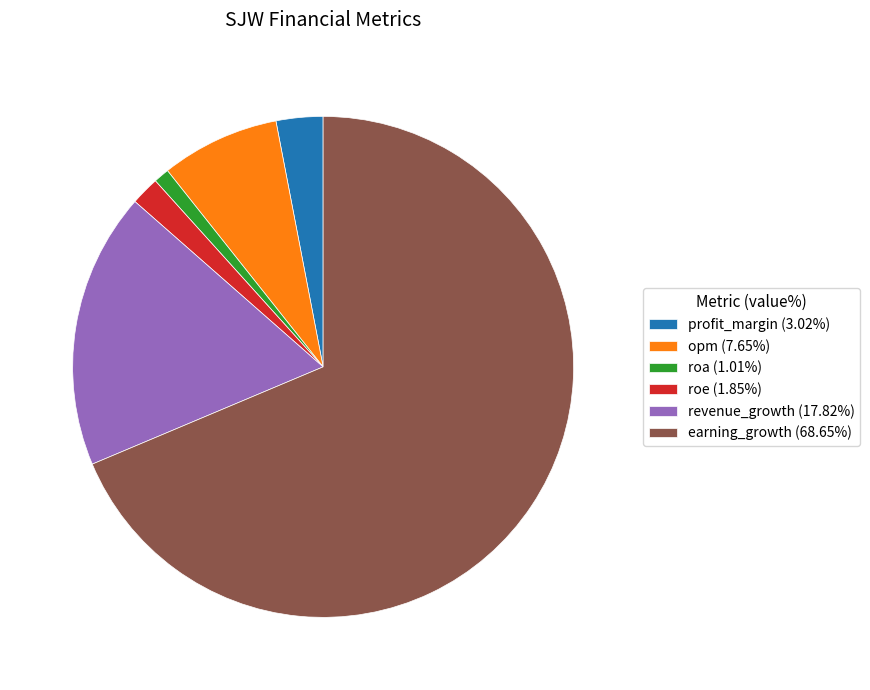

Count the number of slices in the pie.

6